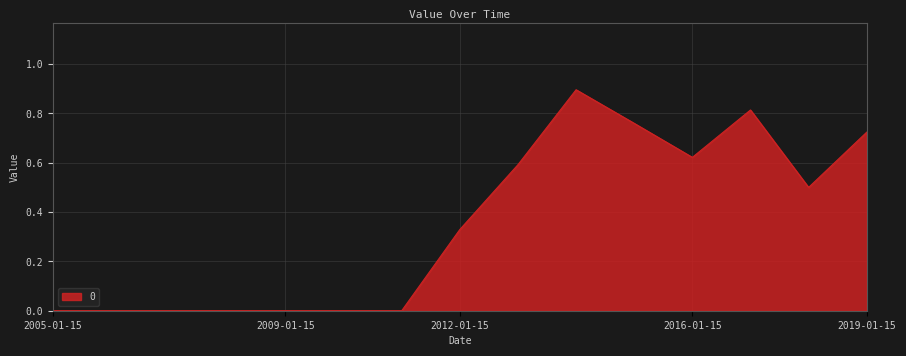

What is the greatest value displayed?

0.9